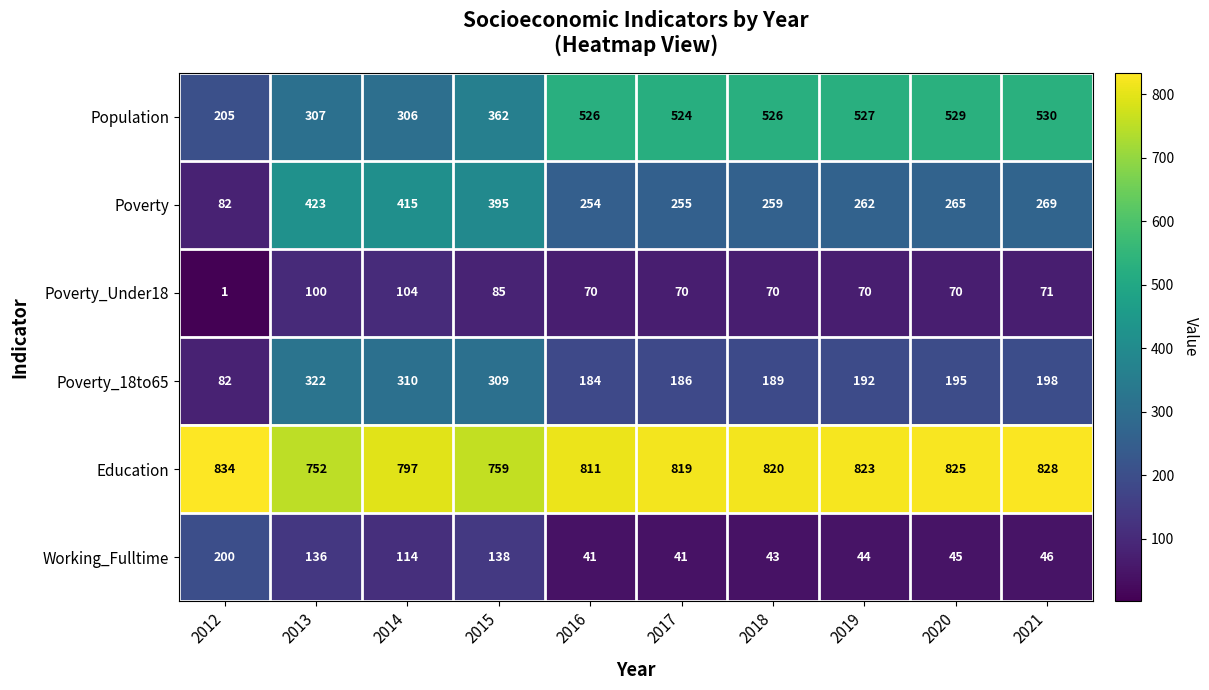

At how many categories does at least one series exceed 757?

9